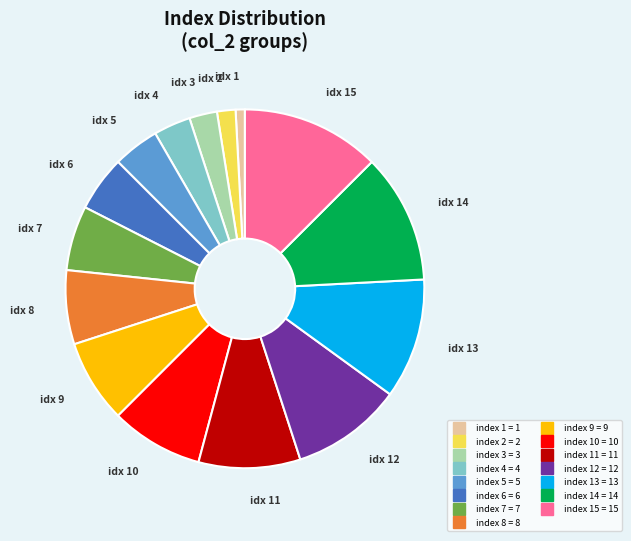

Count the number of slices in the pie.

15